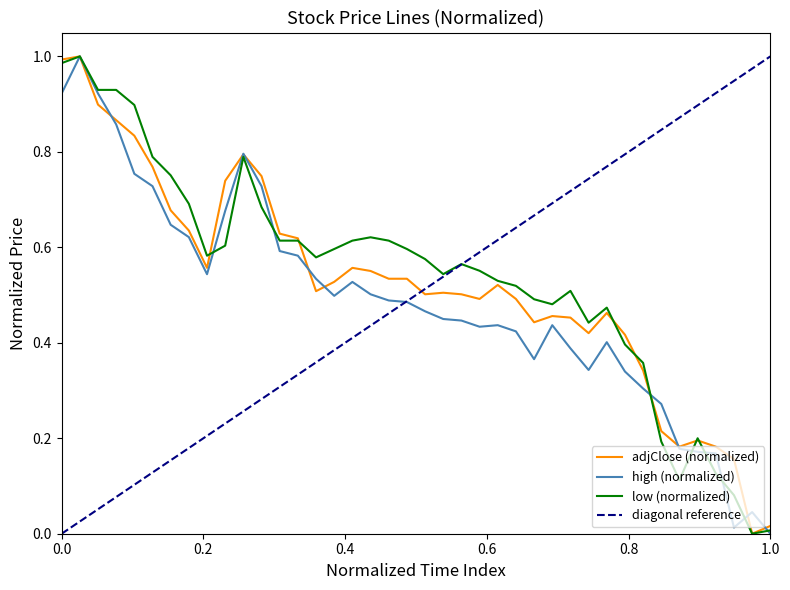

What is the change in value from 2016-04-30 to 2016-06-12?

-0.5